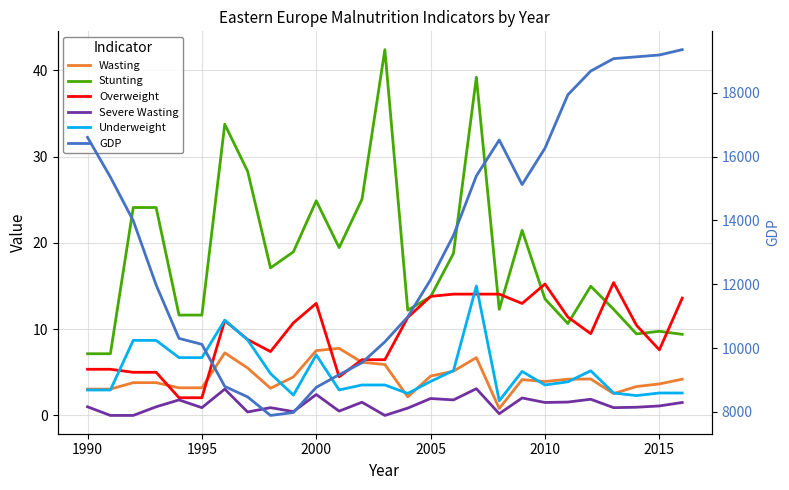

Count the number of data series in this chart.

6